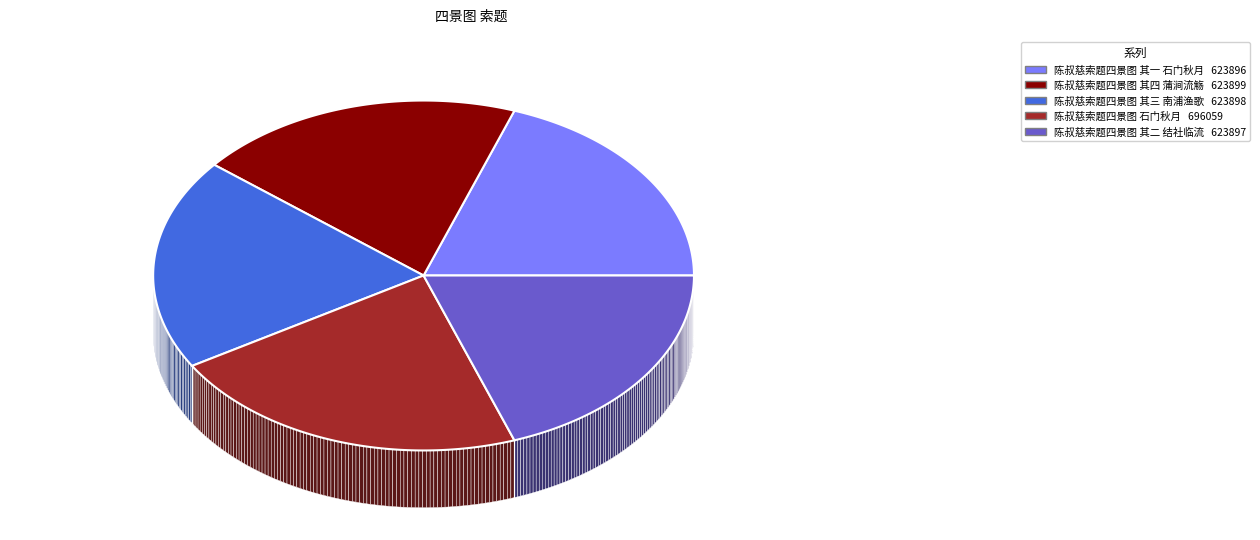

How many slices are in this pie chart?

5